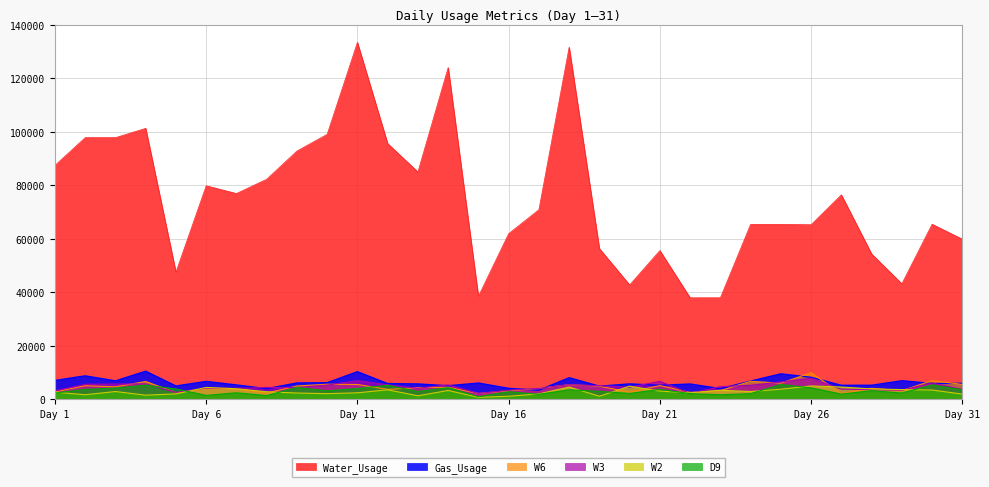

The value of W3 at 20 is 4560. True or false?

True